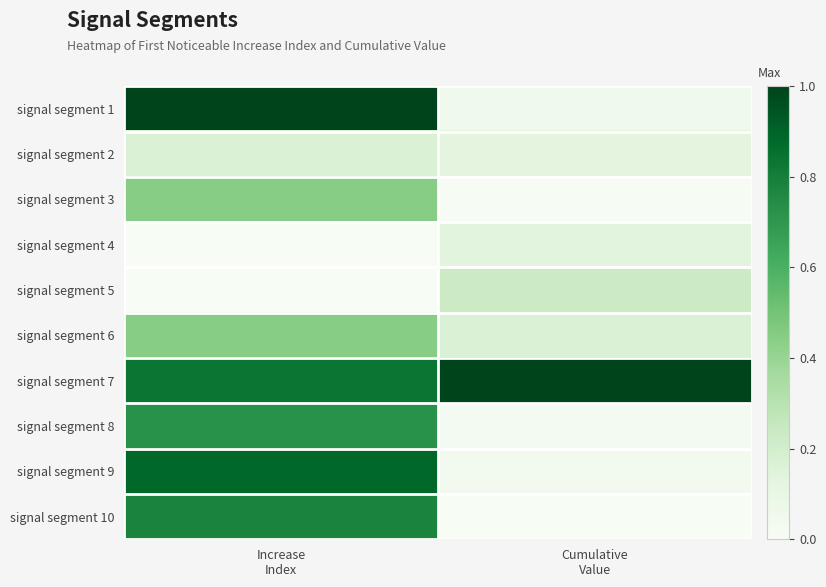

Reading right to left, what are all the values shown in this chart?

signal segment 1: Cumulative
Value=0.1	Increase
Index=1.0
signal segment 2: Cumulative
Value=0.1	Increase
Index=0.2
signal segment 3: Cumulative
Value=0.0	Increase
Index=0.4
signal segment 4: Cumulative
Value=0.1	Increase
Index=0.0
signal segment 5: Cumulative
Value=0.2	Increase
Index=0.0
signal segment 6: Cumulative
Value=0.2	Increase
Index=0.4
signal segment 7: Cumulative
Value=1.0	Increase
Index=0.8
signal segment 8: Cumulative
Value=0.0	Increase
Index=0.7
signal segment 9: Cumulative
Value=0.0	Increase
Index=0.9
signal segment 10: Cumulative
Value=0.0	Increase
Index=0.8